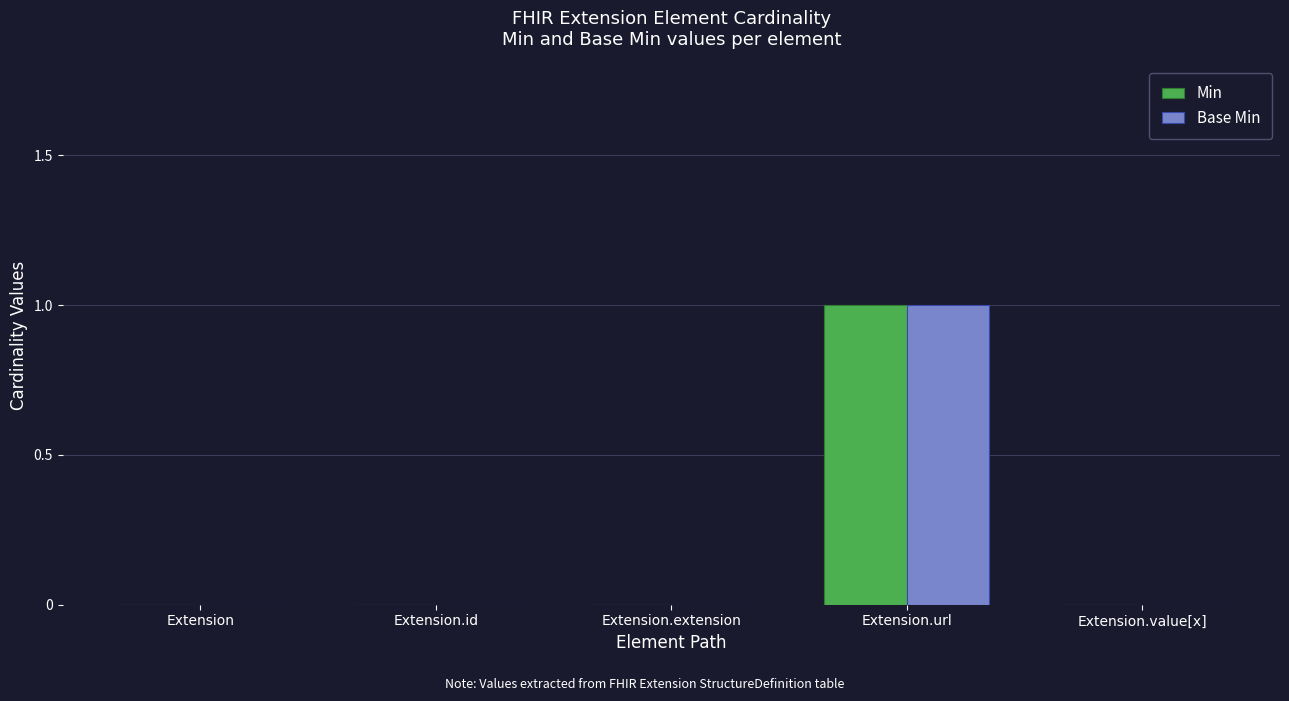

Reading left to right, extract all data points from this chart.

Min: Extension=0	Extension.id=0	Extension.extension=0	Extension.url=1	Extension.value[x]=0
Base Min: Extension=0	Extension.id=0	Extension.extension=0	Extension.url=1	Extension.value[x]=0